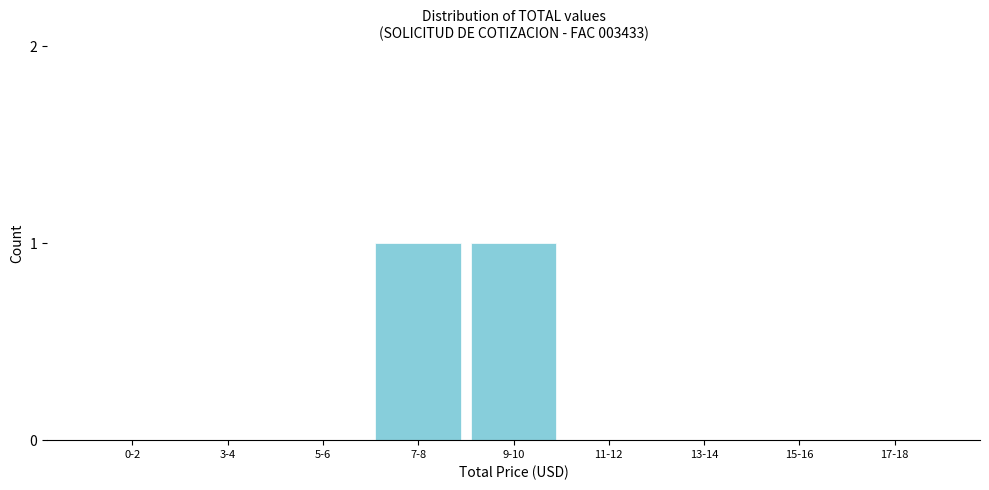

Reading left to right, transcribe all the data shown in this chart.

0-2=0	3-4=0	5-6=0	7-8=1	9-10=1	11-12=0	13-14=0	15-16=0	17-18=0